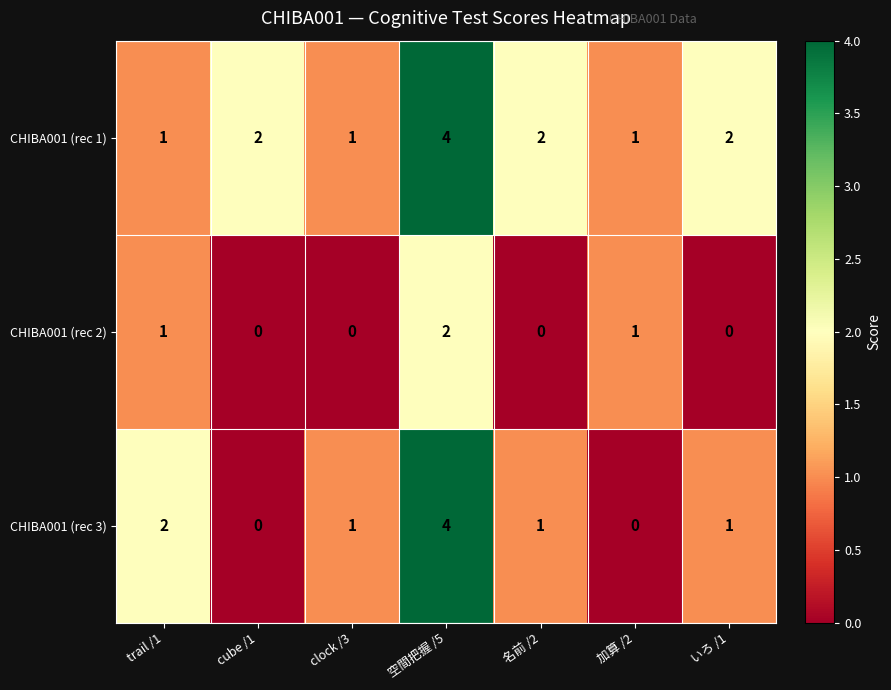

Reading left to right, list all the values displayed in this chart.

CHIBA001 (rec 1): trail /1=1	cube /1=2	clock /3=1	空間把握 /5=4	名前 /2=2	加算 /2=1	いろ /1=2
CHIBA001 (rec 2): trail /1=1	cube /1=0	clock /3=0	空間把握 /5=2	名前 /2=0	加算 /2=1	いろ /1=0
CHIBA001 (rec 3): trail /1=2	cube /1=0	clock /3=1	空間把握 /5=4	名前 /2=1	加算 /2=0	いろ /1=1